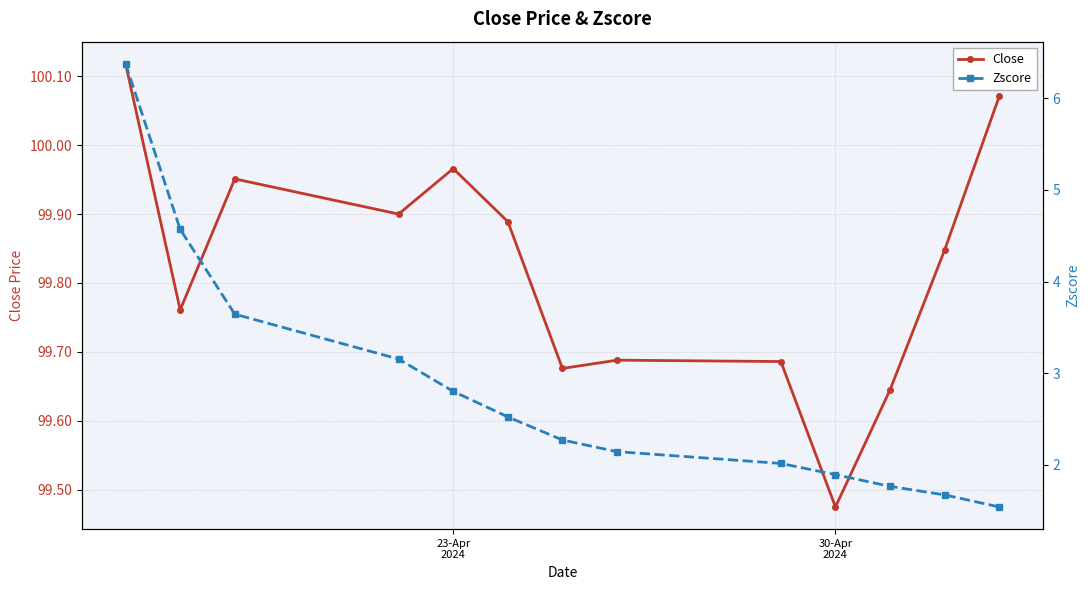

List the series in order of their peak value, highest first.

Close, Zscore